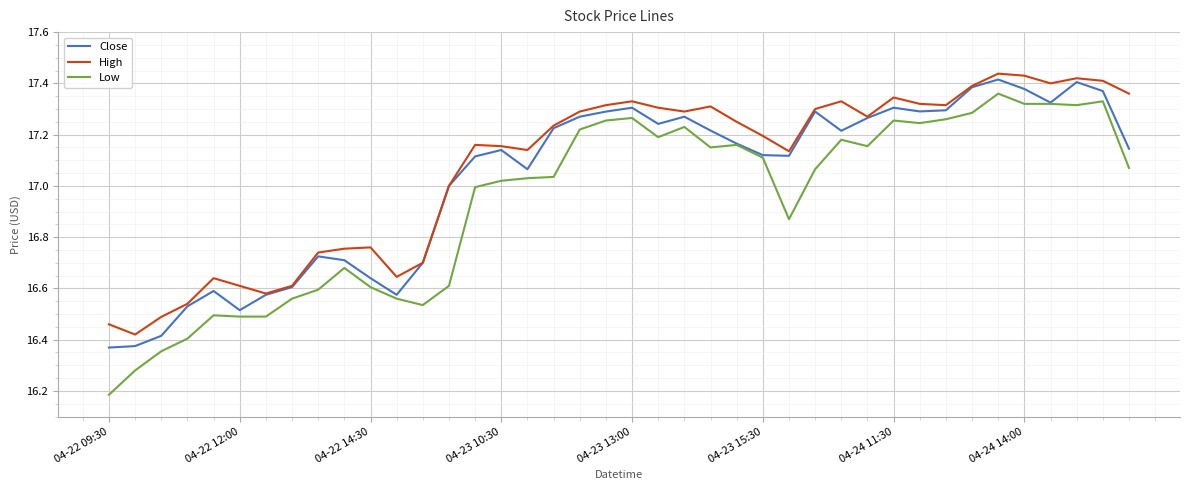

How many lines are shown in the chart?

3